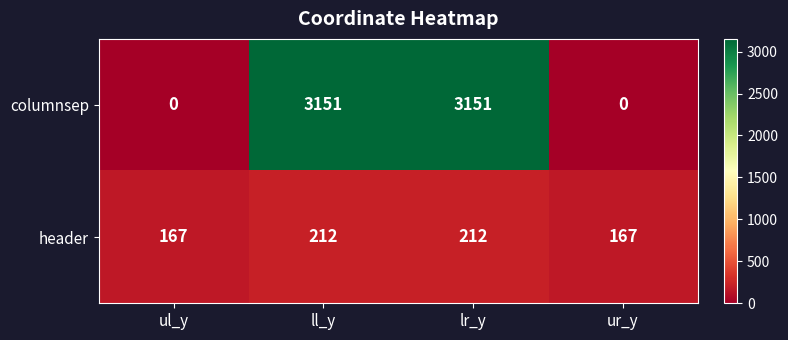

Which series has the widest spread of values?

columnsep